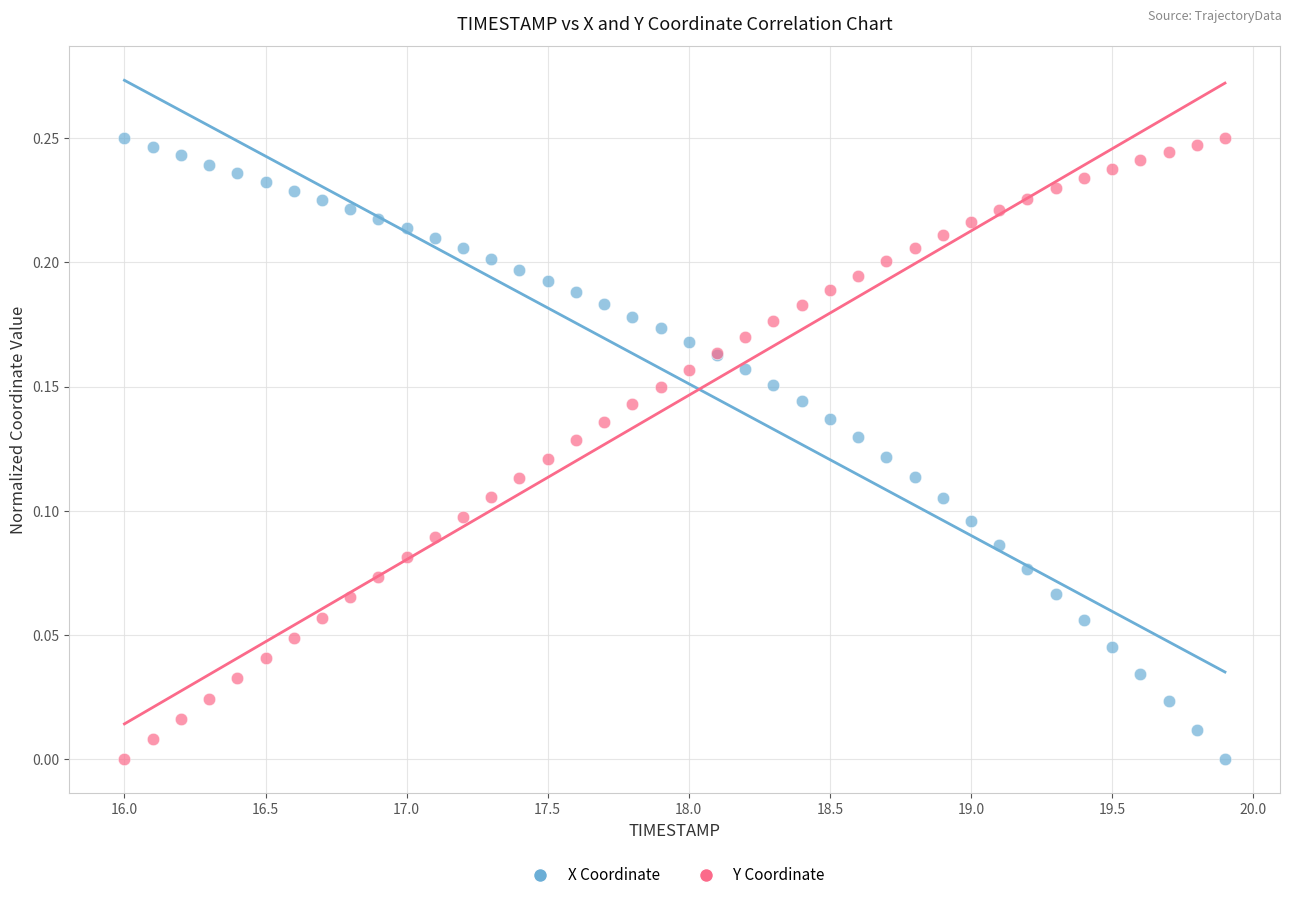

What is the X range (max minus min) for the scatter plot?

3.9